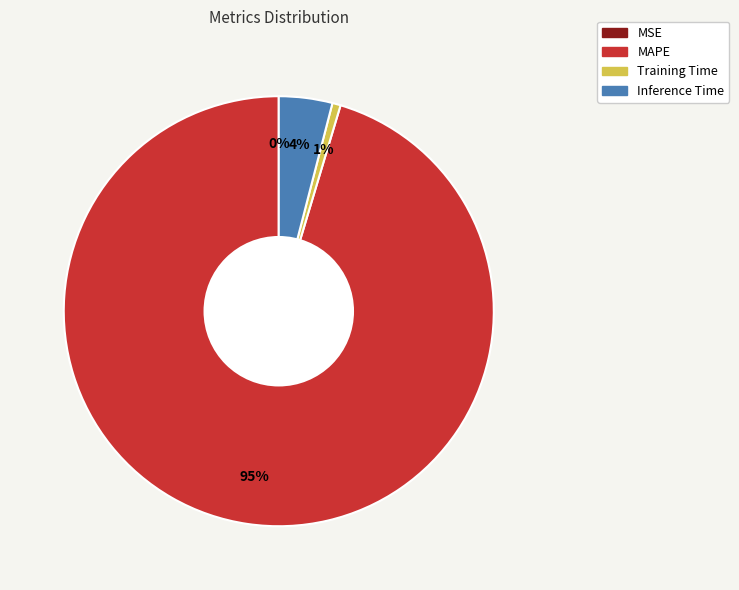

To the nearest percent, what is the average slice percentage?

25%